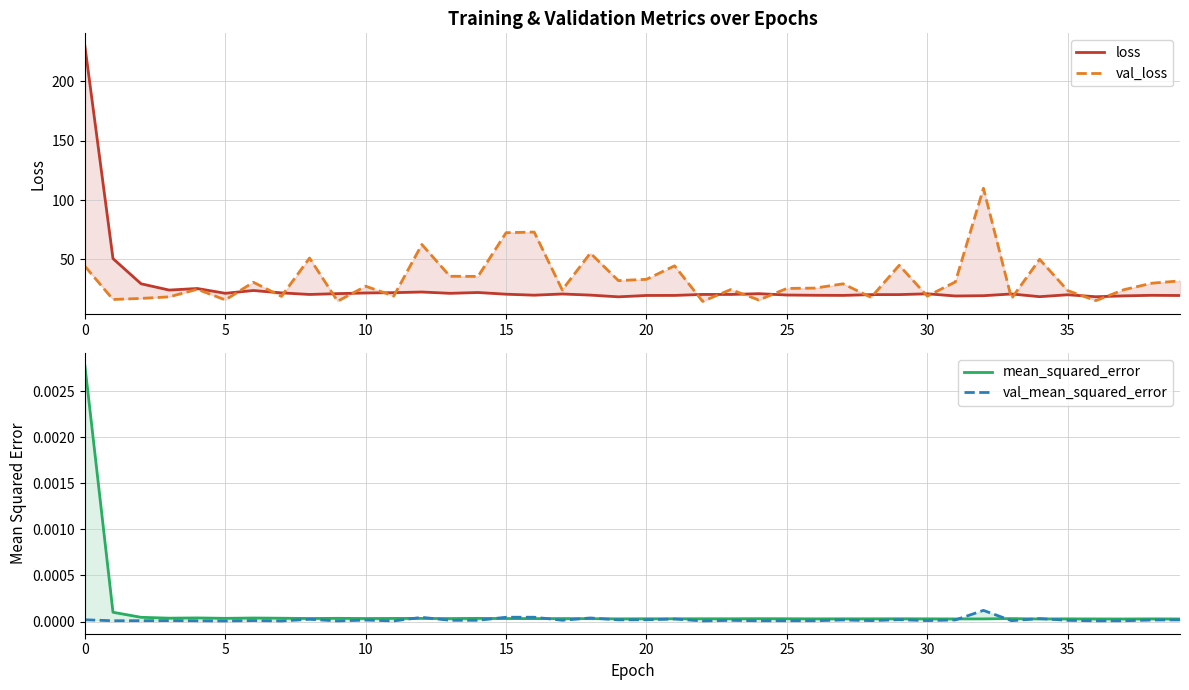

True or false: val_mean_squared_error and val_loss intersect in this chart.

False